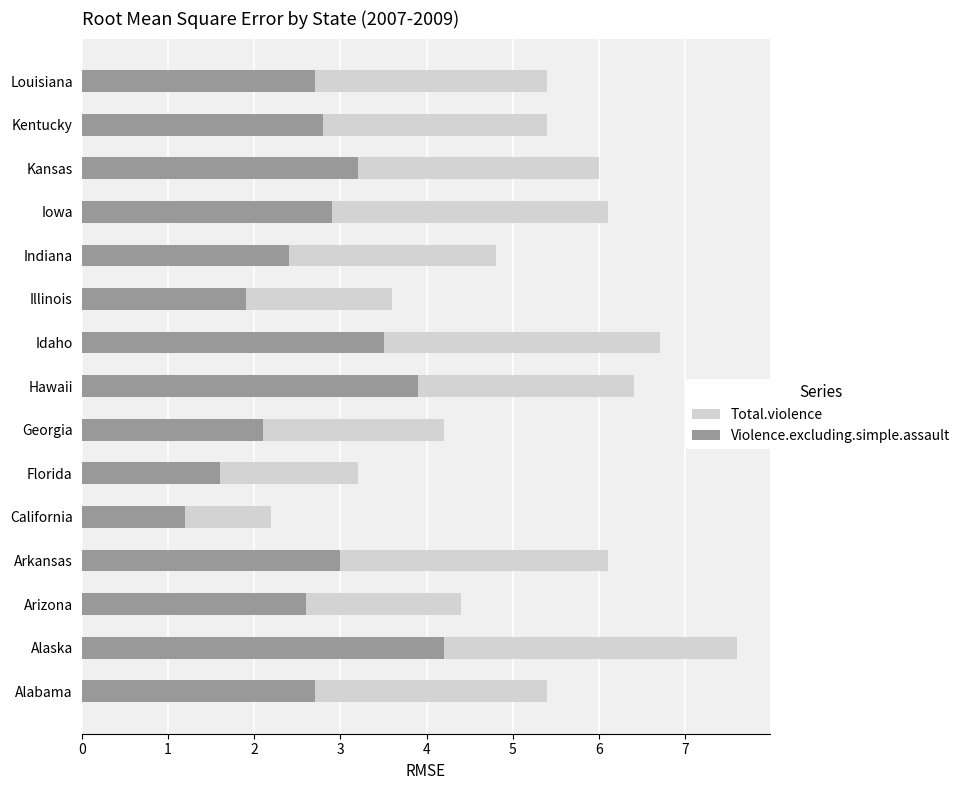

The value of Total.violence at Florida is 3.2. True or false?

True